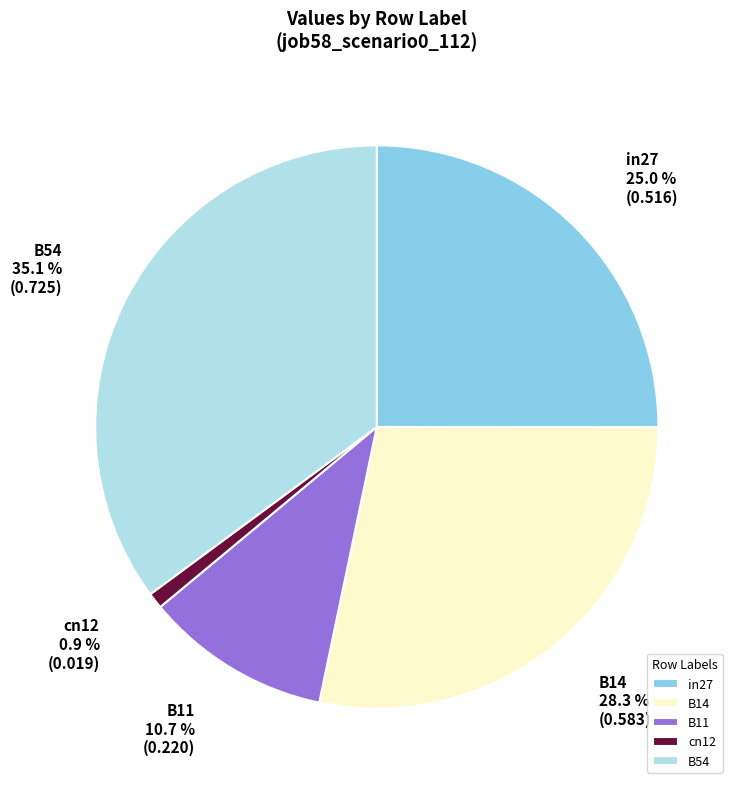

What percentage do in27 and B14 together represent?

53.3%